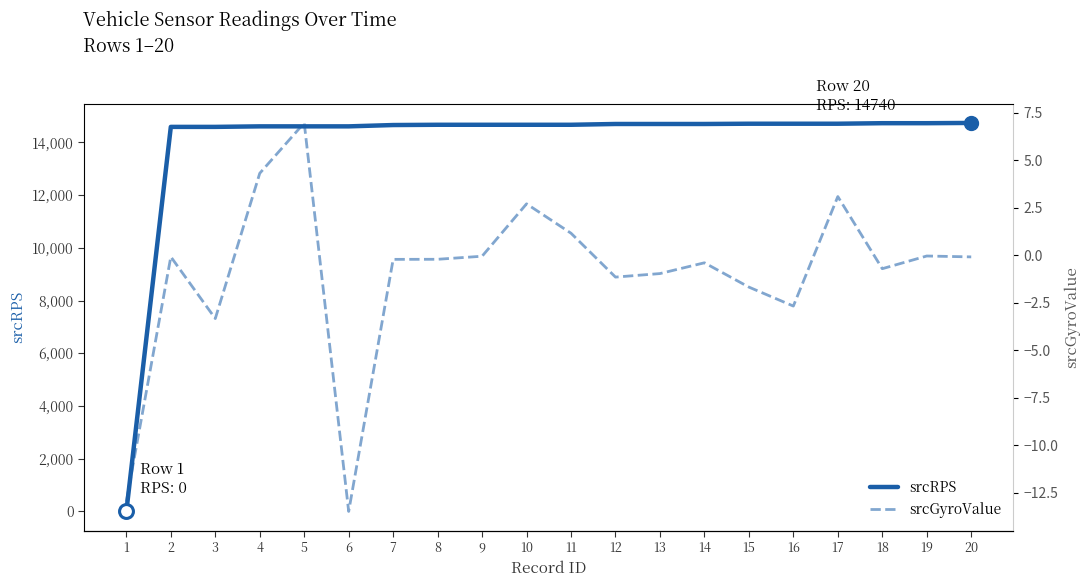

True or false: srcGyroValue and srcRPS cross at least once.

False